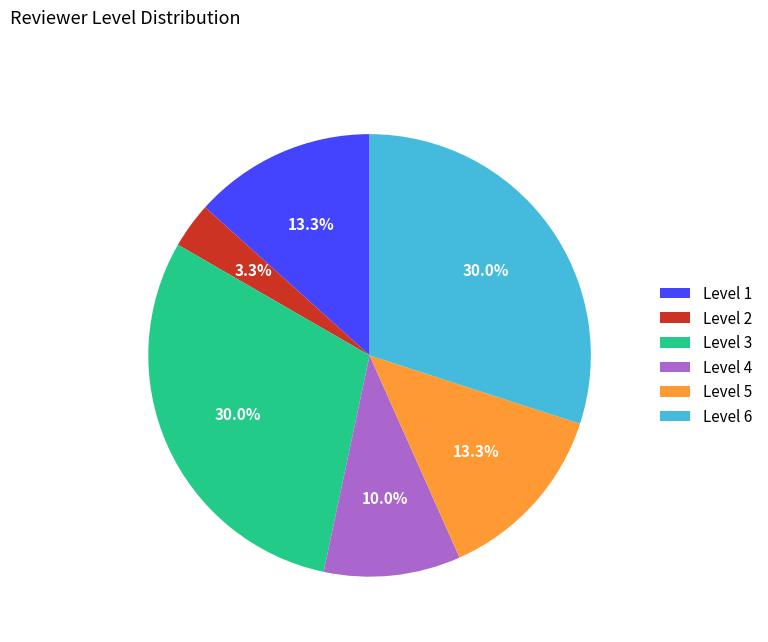

To the nearest percent, what percentage of the pie is Level 6?

30%